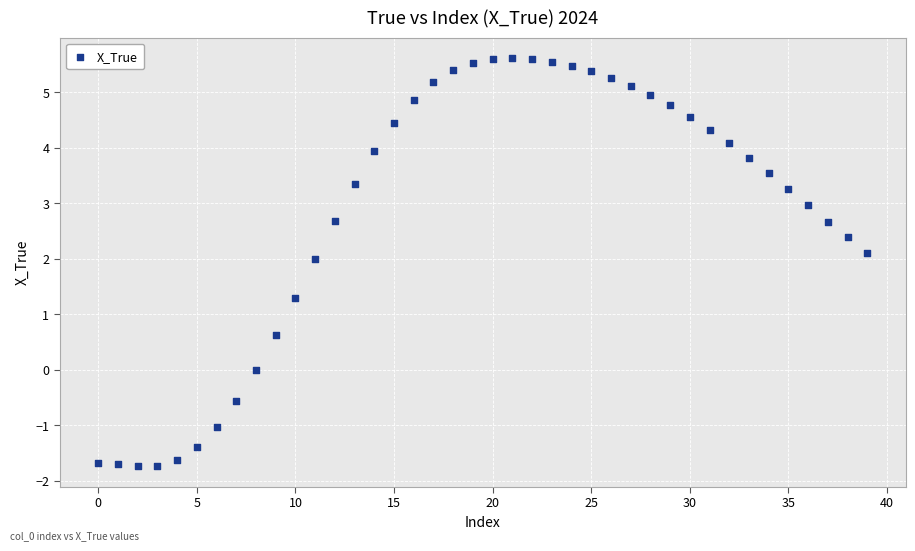

What Y value in the scatter plot is closest to 1?

1.3